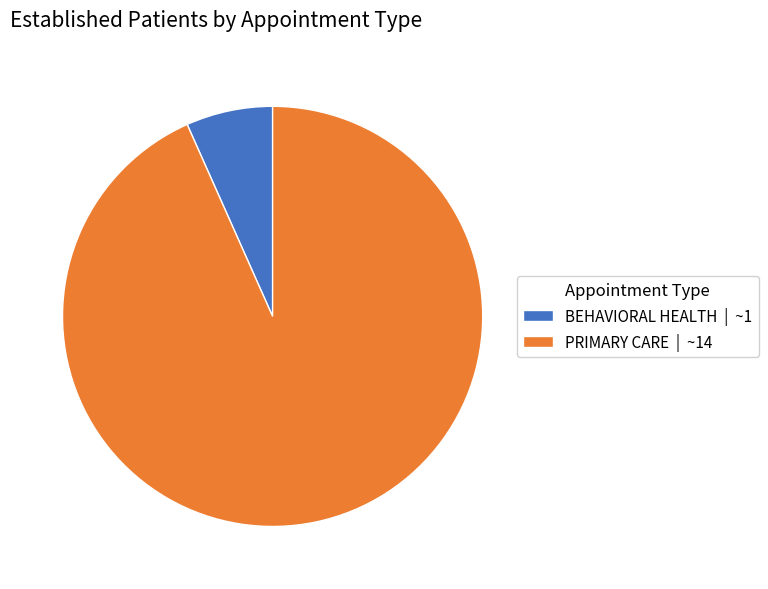

What is the majority slice?

PRIMARY CARE